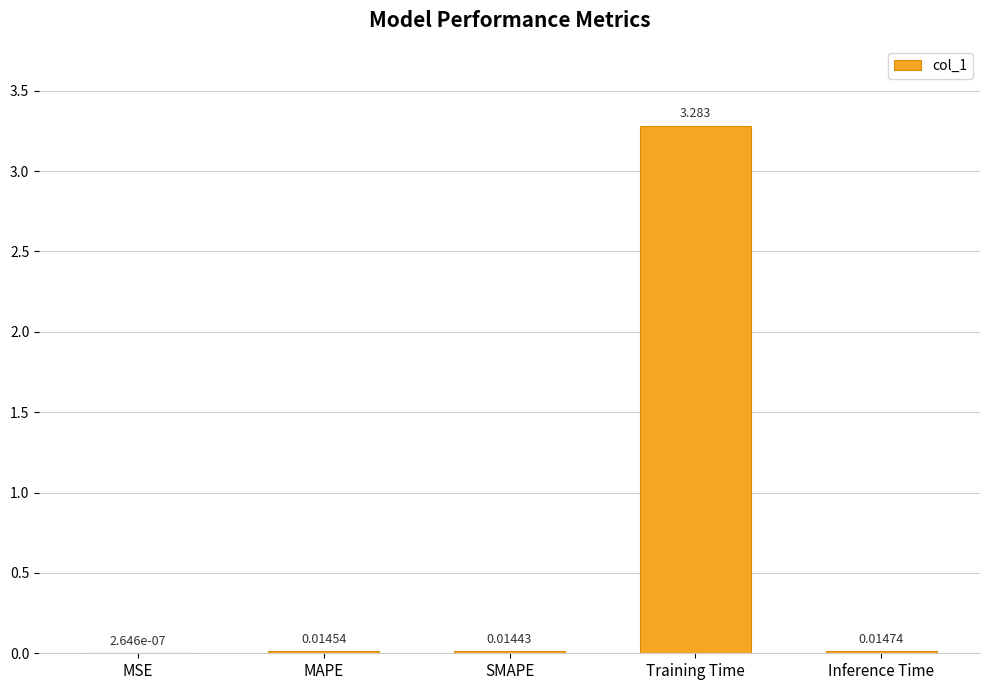

At which label is the value closest to 1?

Inference Time